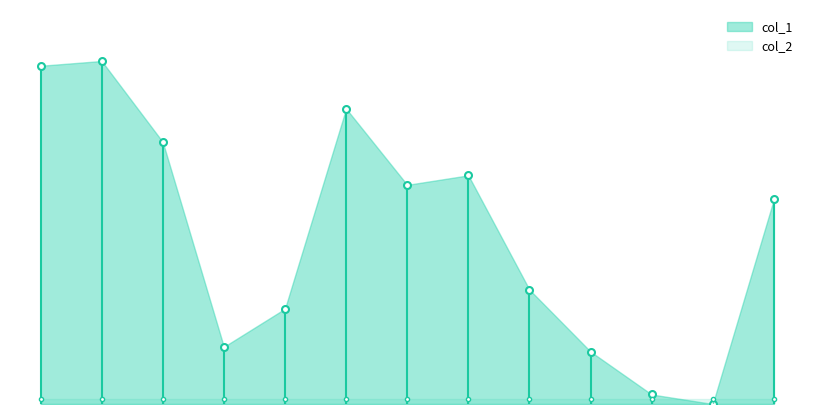

What is the difference between the maximum and minimum values in the col_1 series?

72